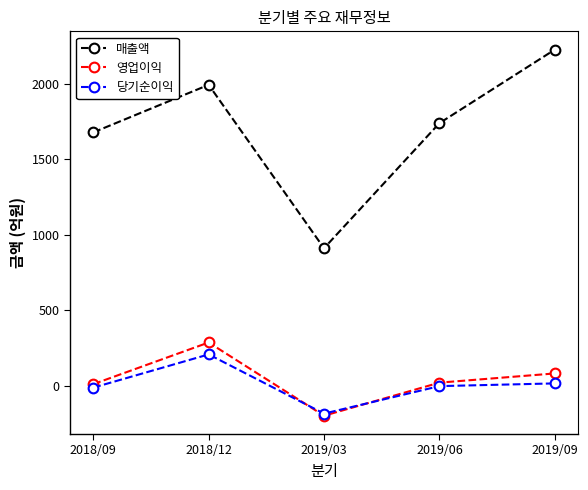

How many values in the 매출액 series are below 1740?

2